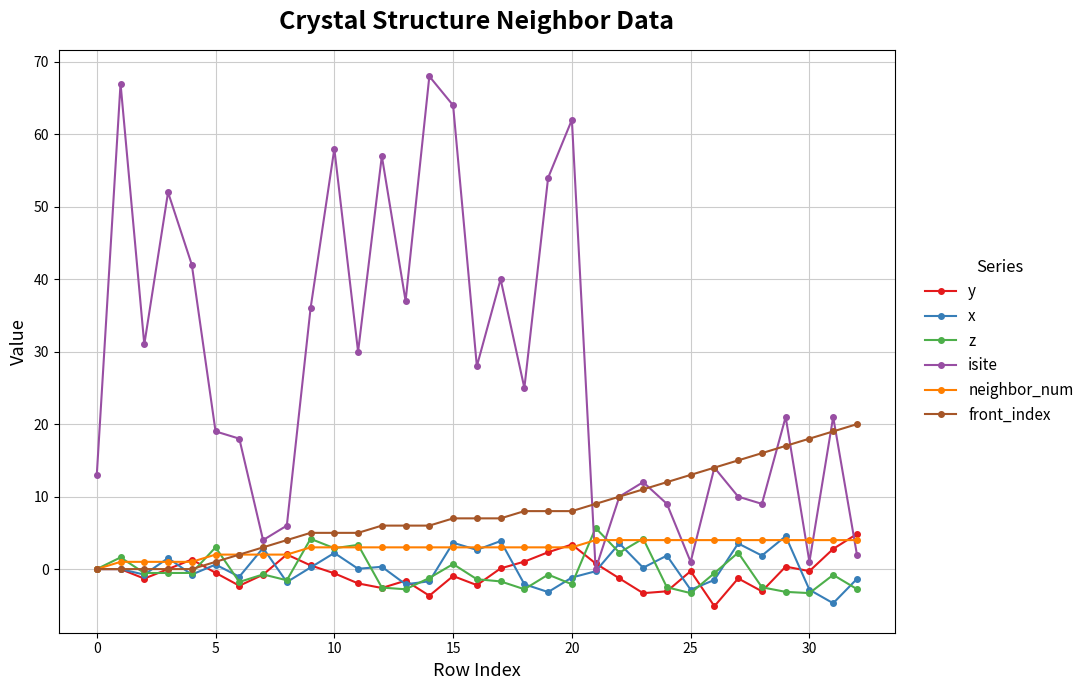

Does the chart display data point markers on the line(s)?

Yes